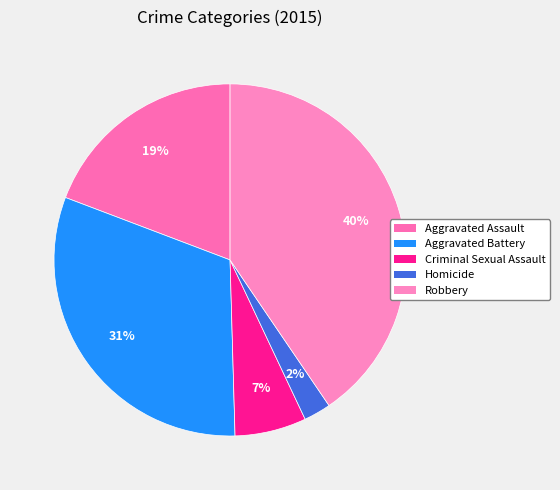

What percentage is NOT represented by Robbery?

59.5%